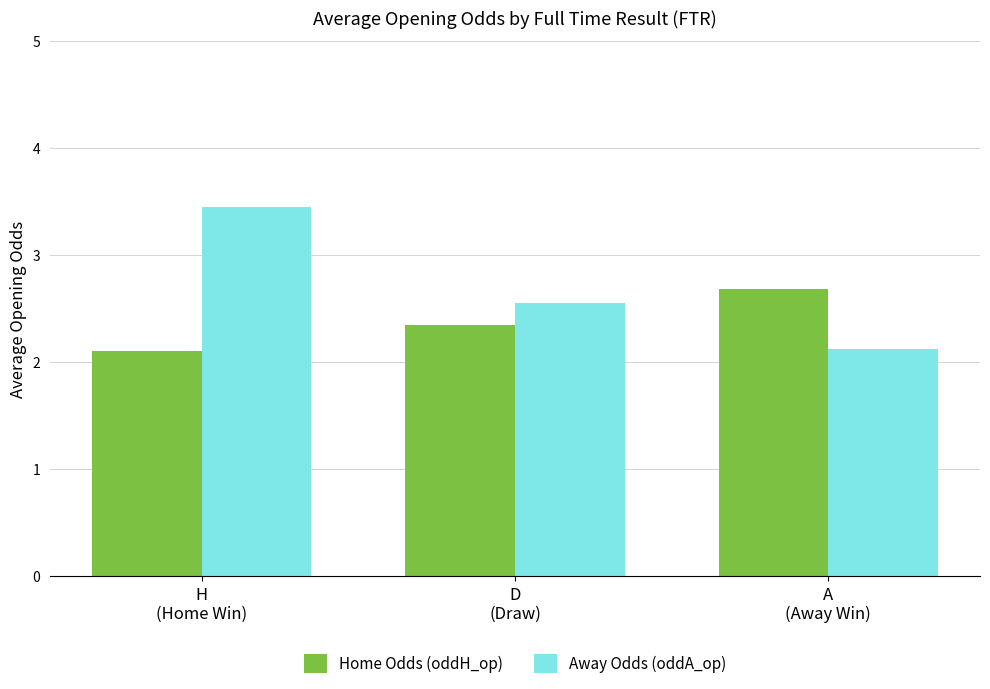

At which category is the sum across all series the highest?

H
(Home Win)